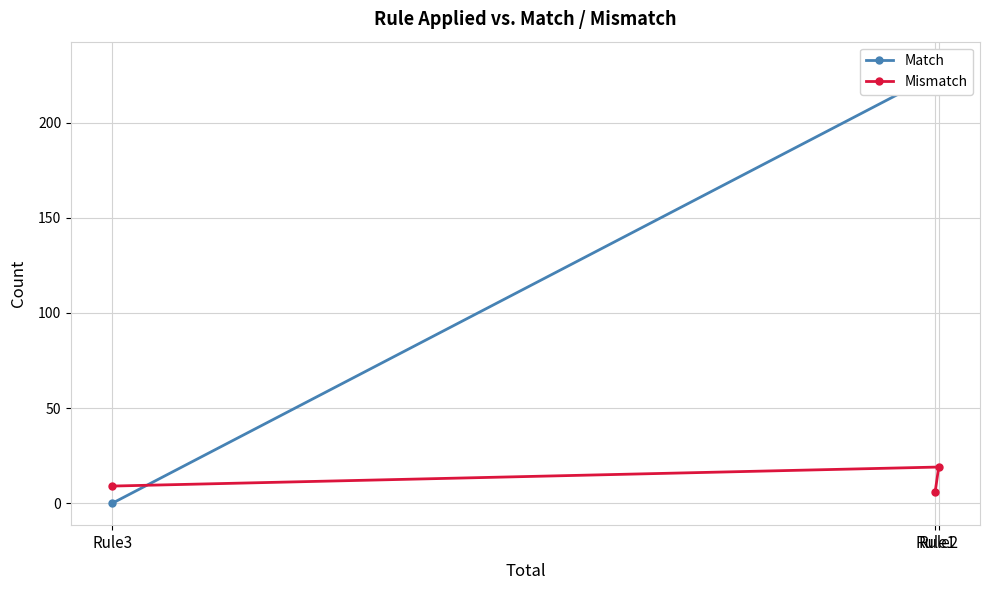

Which has a higher value, Rule2 or Rule1?

Rule1